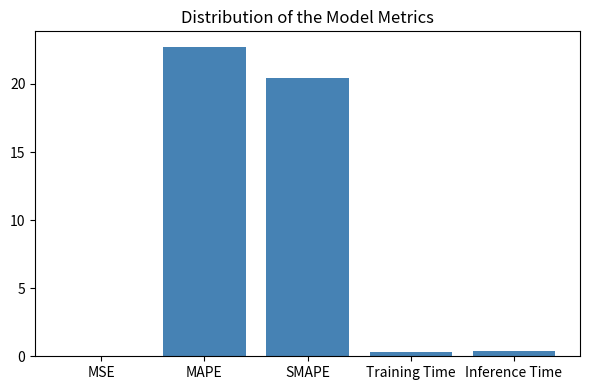

Which has a higher value, SMAPE or Training Time?

SMAPE